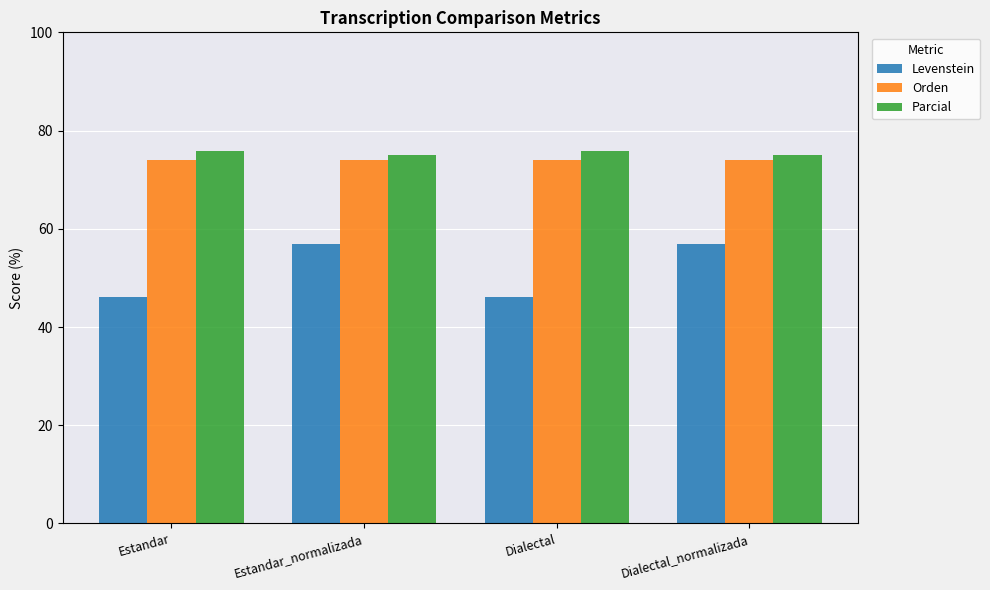

At how many categories does at least one series exceed 68?

4